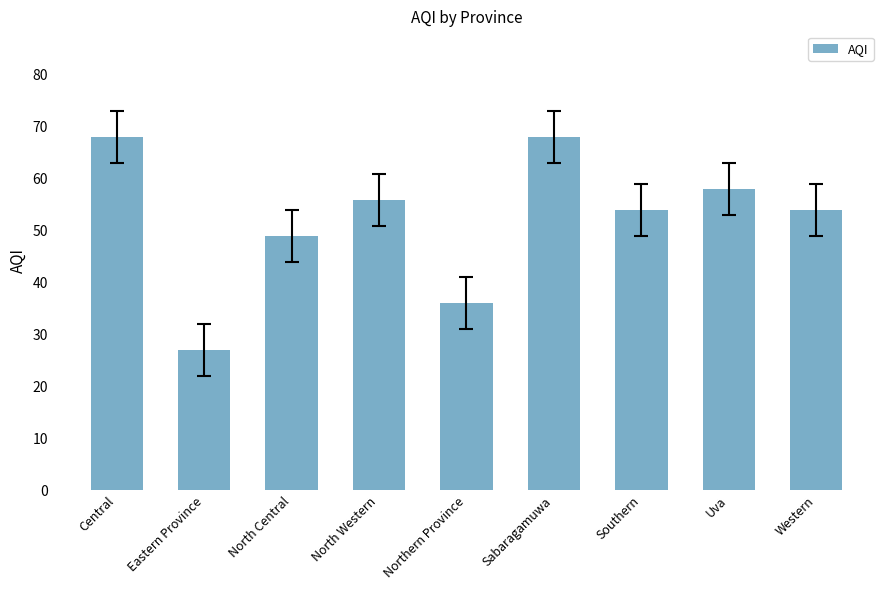

At which label does the data first exceed 54?

Central